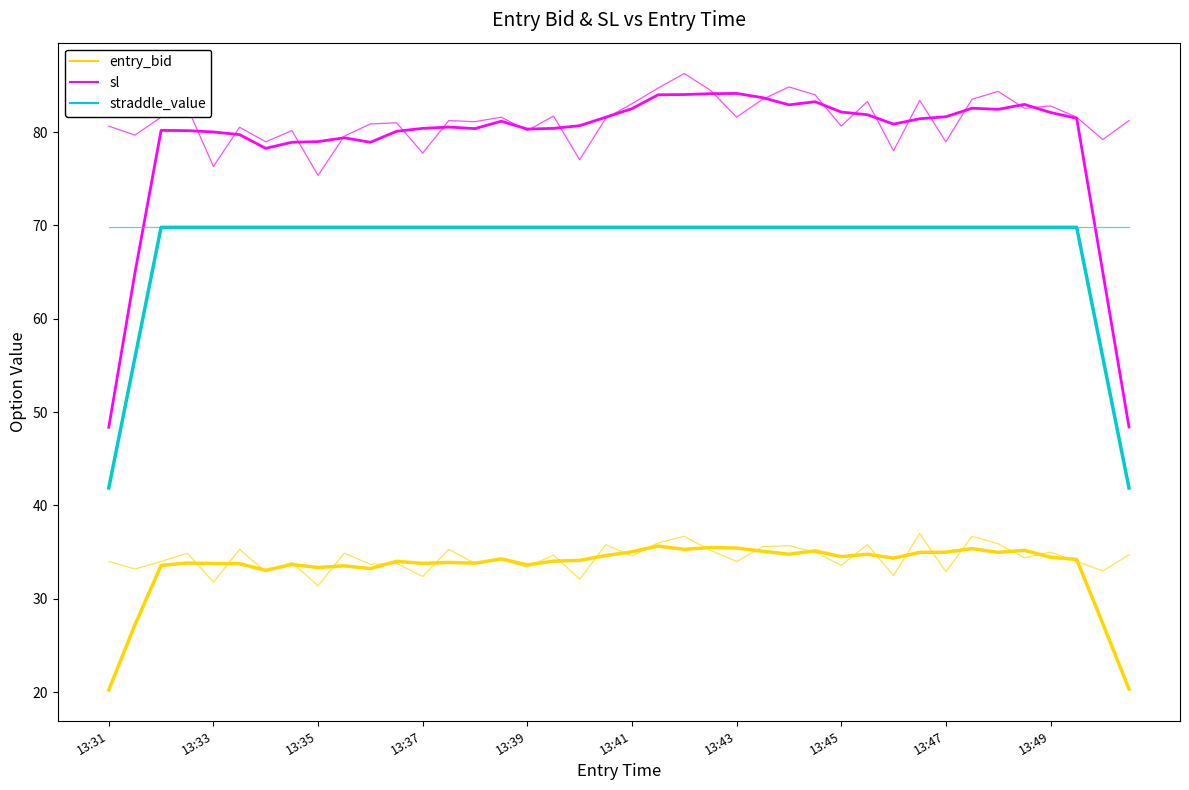

Rank the series by their average value, from lowest to highest.

entry_bid, straddle_value, sl